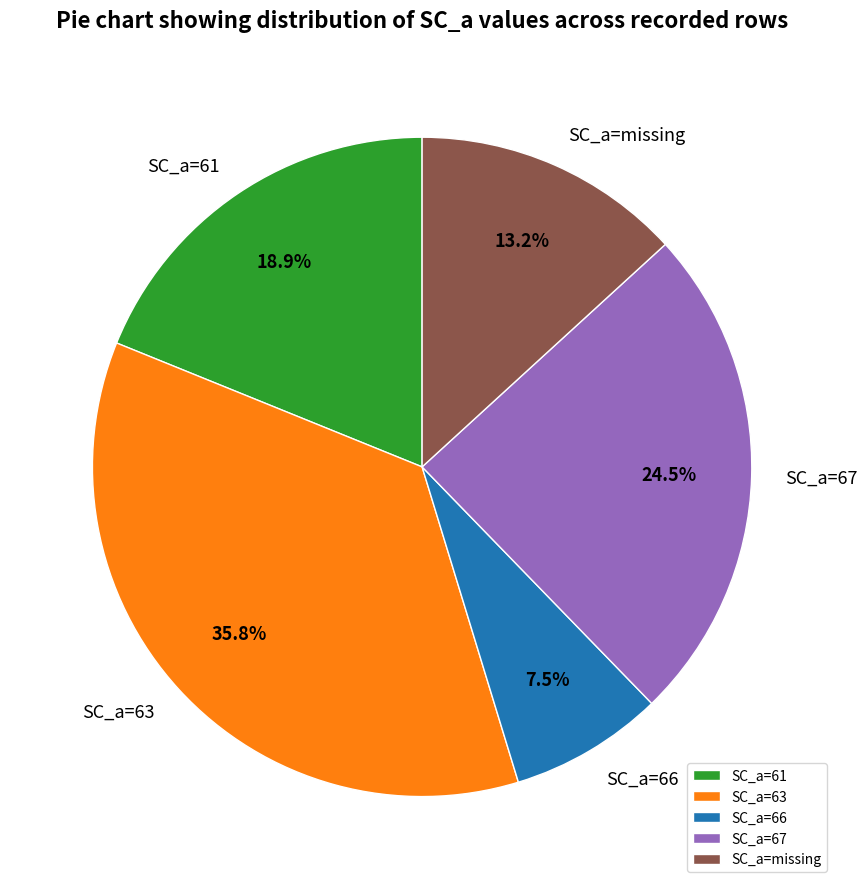

Which category has the smallest portion of the pie?

SC_a=66